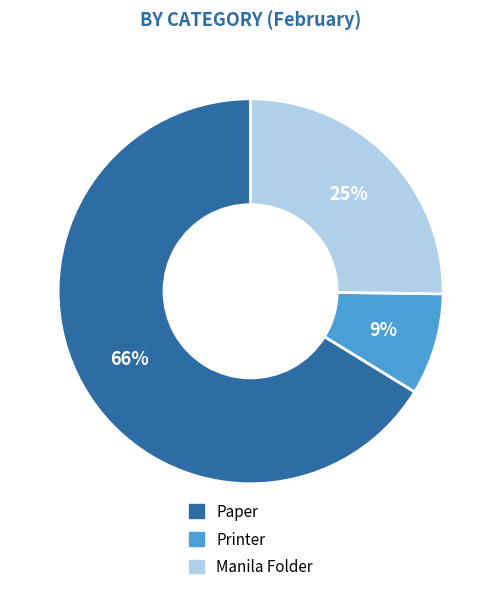

To the nearest percent, what is the average slice percentage?

33%